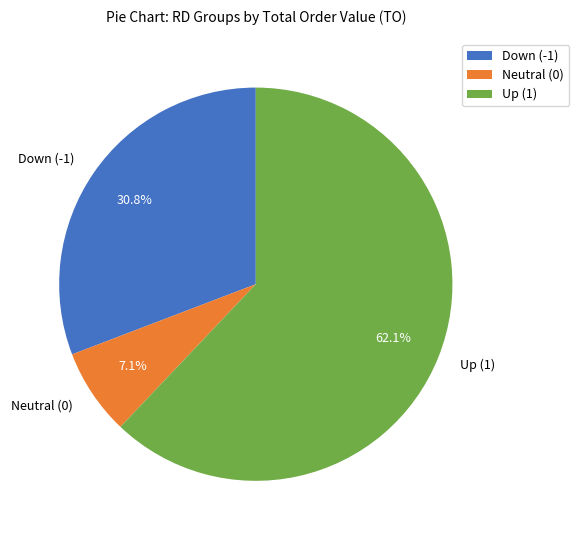

Does any single category account for the majority?

Yes